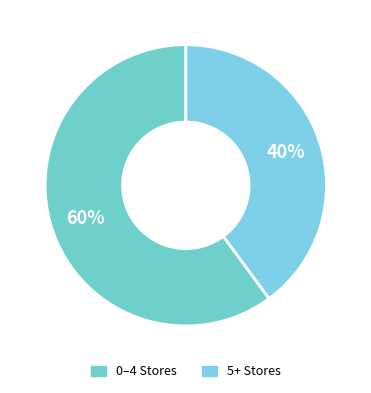

How many segments does this pie chart have?

2